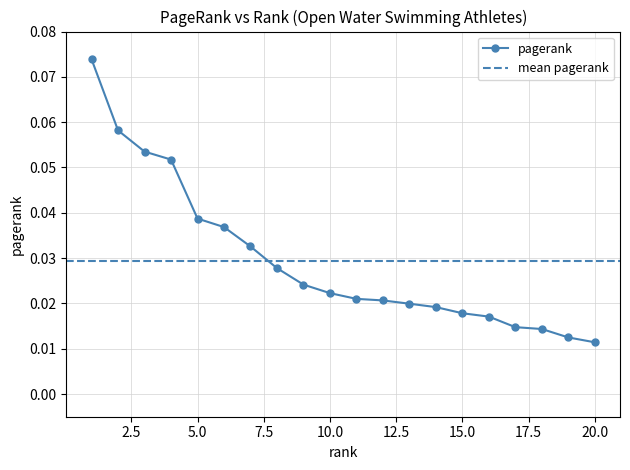

Which label corresponds to the largest value in the chart?

1